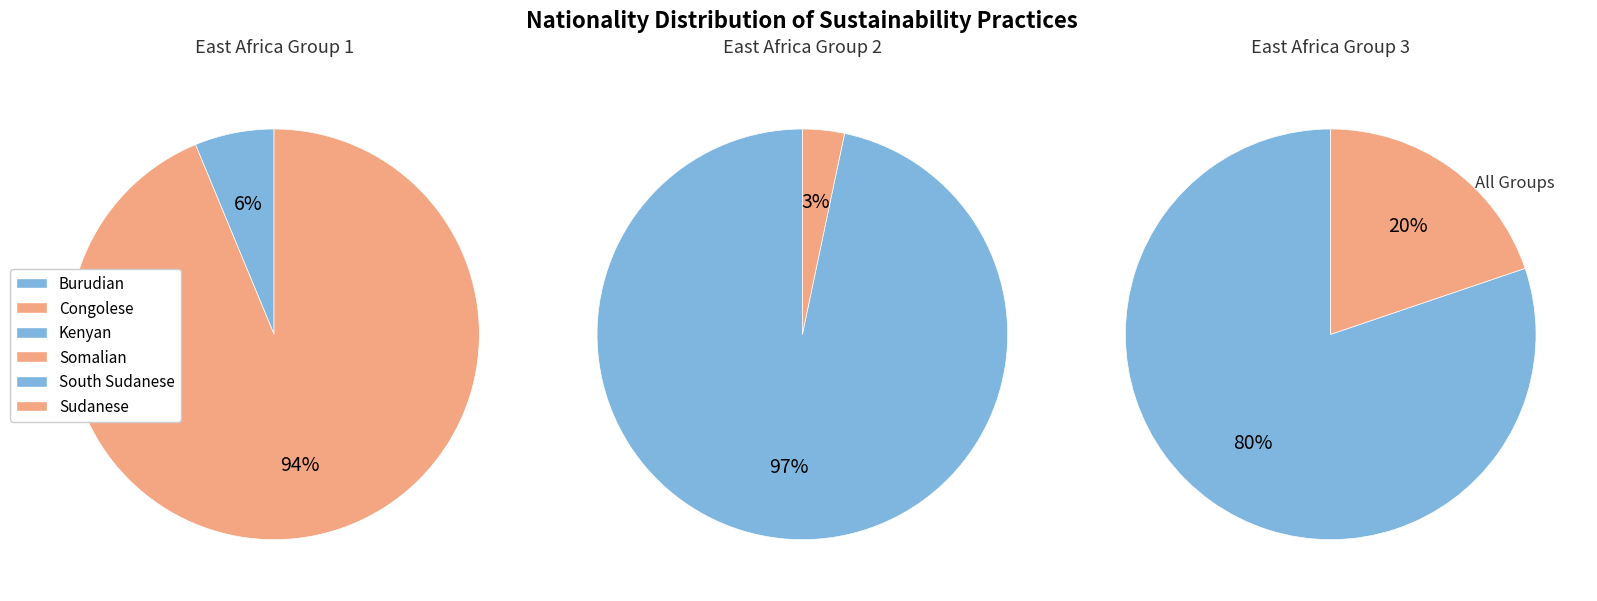

How many slices are in this pie chart?

6